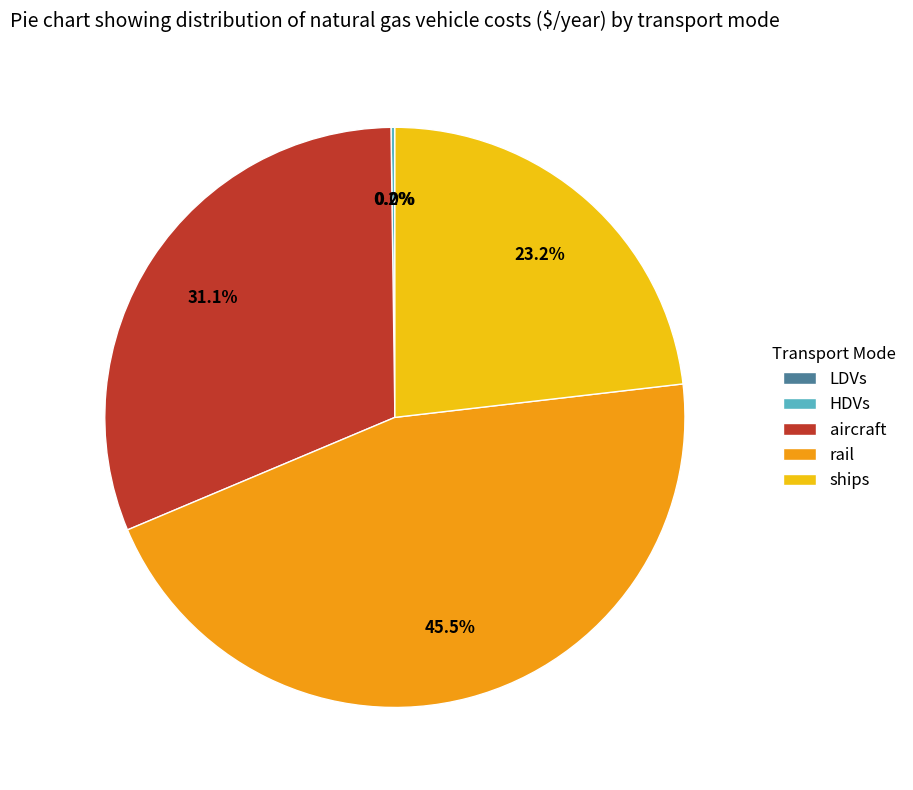

What percentage is the ships slice, to the nearest percent?

23%